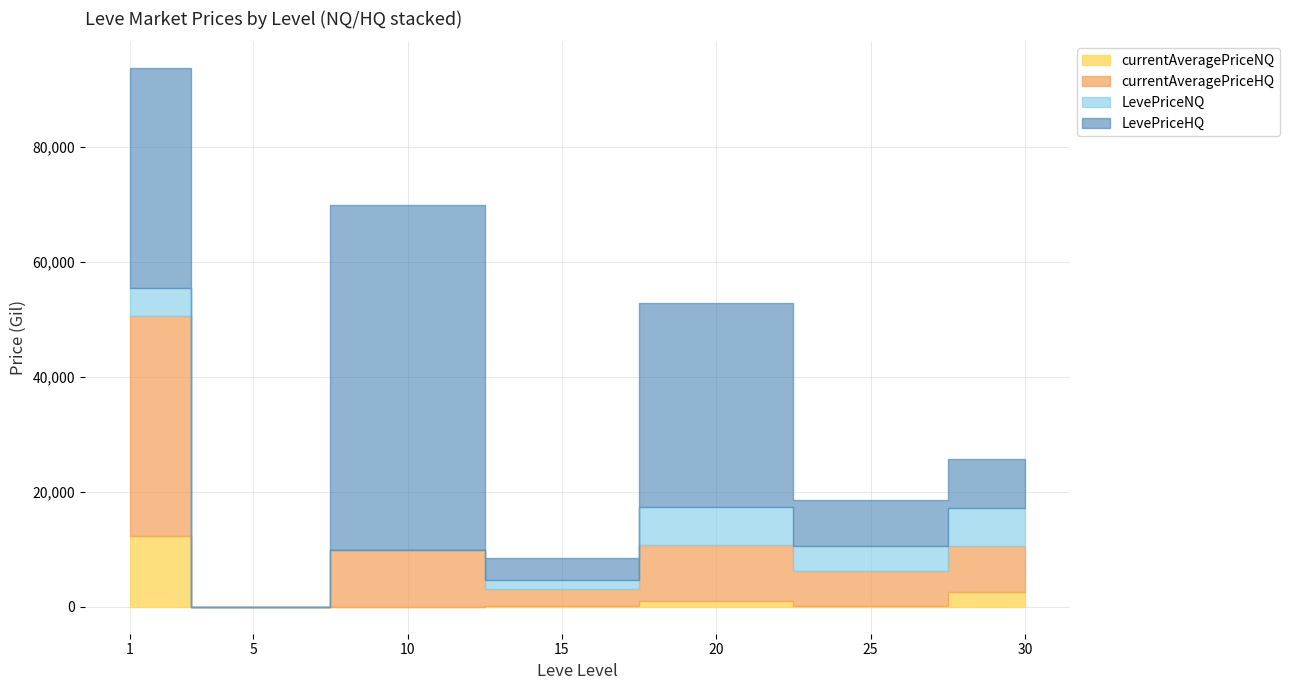

In currentAveragePriceNQ, how many points are higher than both neighbors (excluding endpoints)?

1